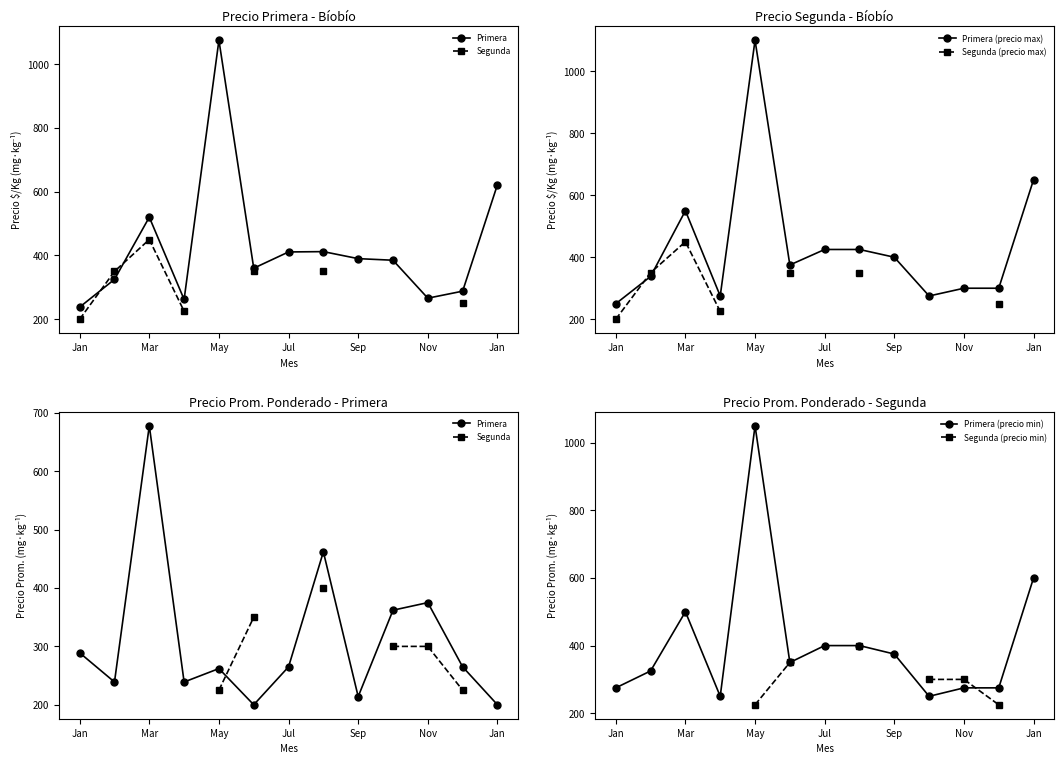

How many intersections are there between Primera (precio min) and Segunda?

1